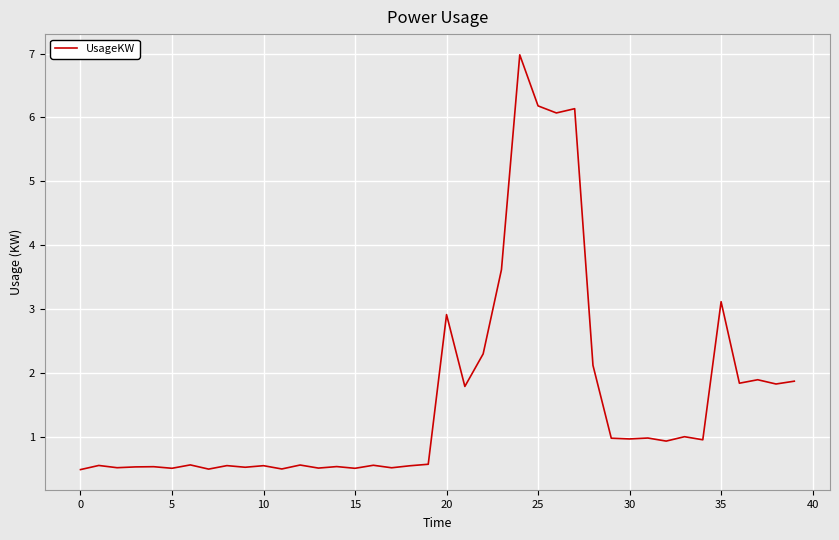

What is the difference between the maximum and minimum values?

6.5